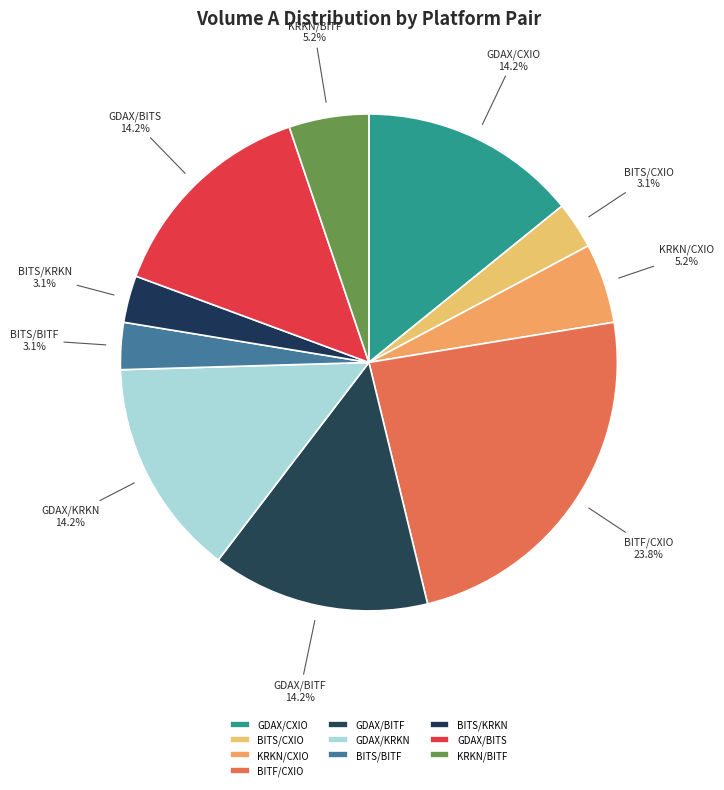

What percentage is the BITS/BITF slice, to the nearest percent?

3%